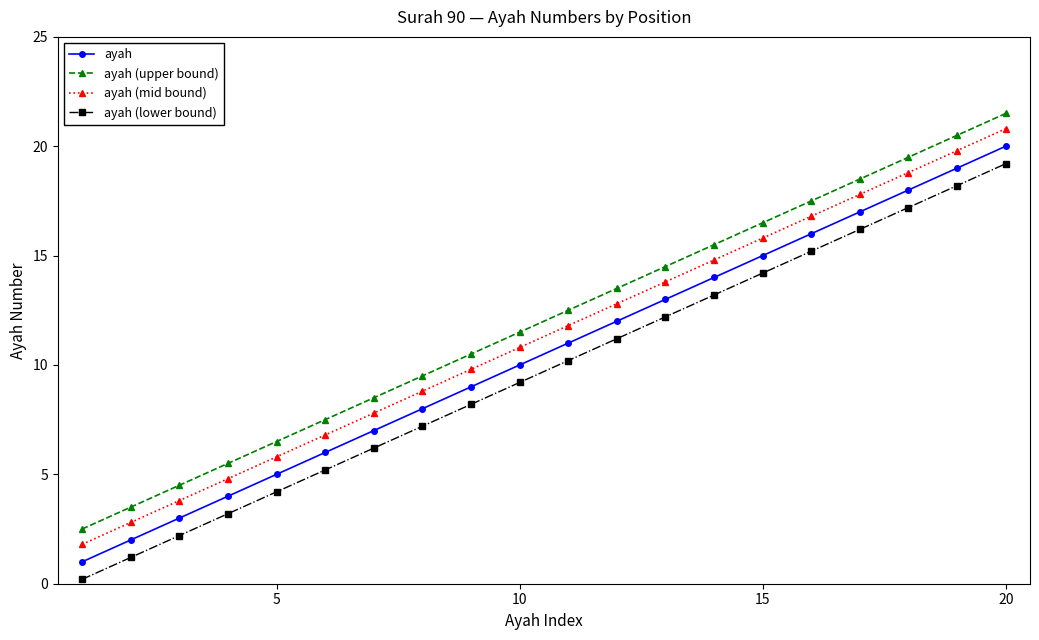

Reading left to right, extract all data points from this chart.

ayah: 1.0	2.0	3.0	4.0	5.0	6.0	7.0	8.0	9.0	10.0	11.0	12.0	13.0	14.0	15.0	16.0	17.0	18.0	19.0	20.0
ayah (upper bound): 2.5	3.5	4.5	5.5	6.5	7.5	8.5	9.5	10.5	11.5	12.5	13.5	14.5	15.5	16.5	17.5	18.5	19.5	20.5	21.5
ayah (mid bound): 1.8	2.8	3.8	4.8	5.8	6.8	7.8	8.8	9.8	10.8	11.8	12.8	13.8	14.8	15.8	16.8	17.8	18.8	19.8	20.8
ayah (lower bound): 0.2	1.2	2.2	3.2	4.2	5.2	6.2	7.2	8.2	9.2	10.2	11.2	12.2	13.2	14.2	15.2	16.2	17.2	18.2	19.2